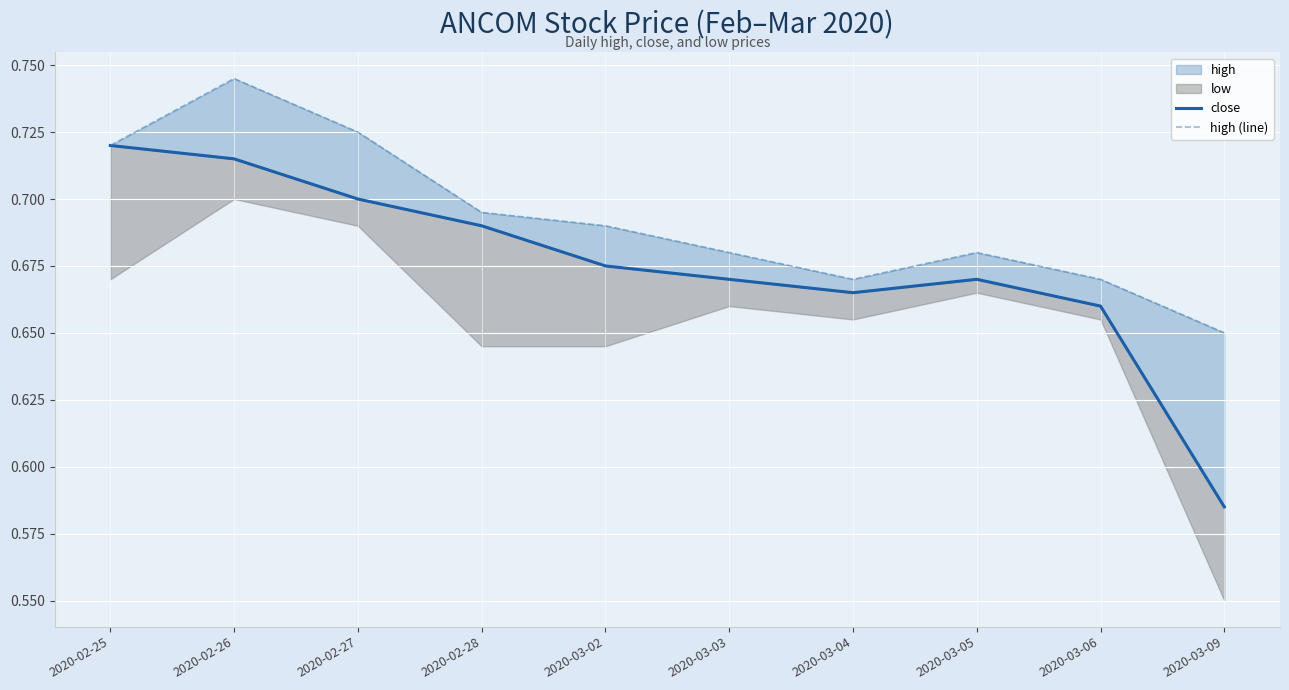

True or false: close and high (line) cross at least once.

False